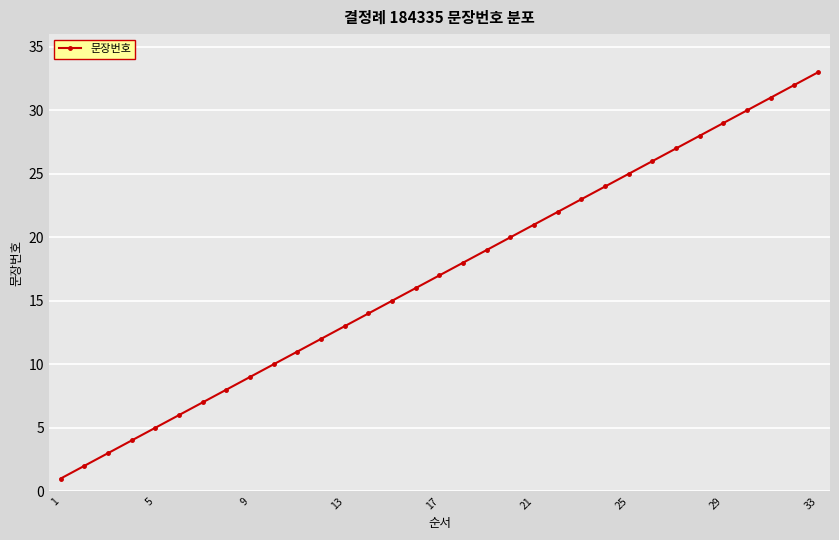

What is the smallest value displayed?

1